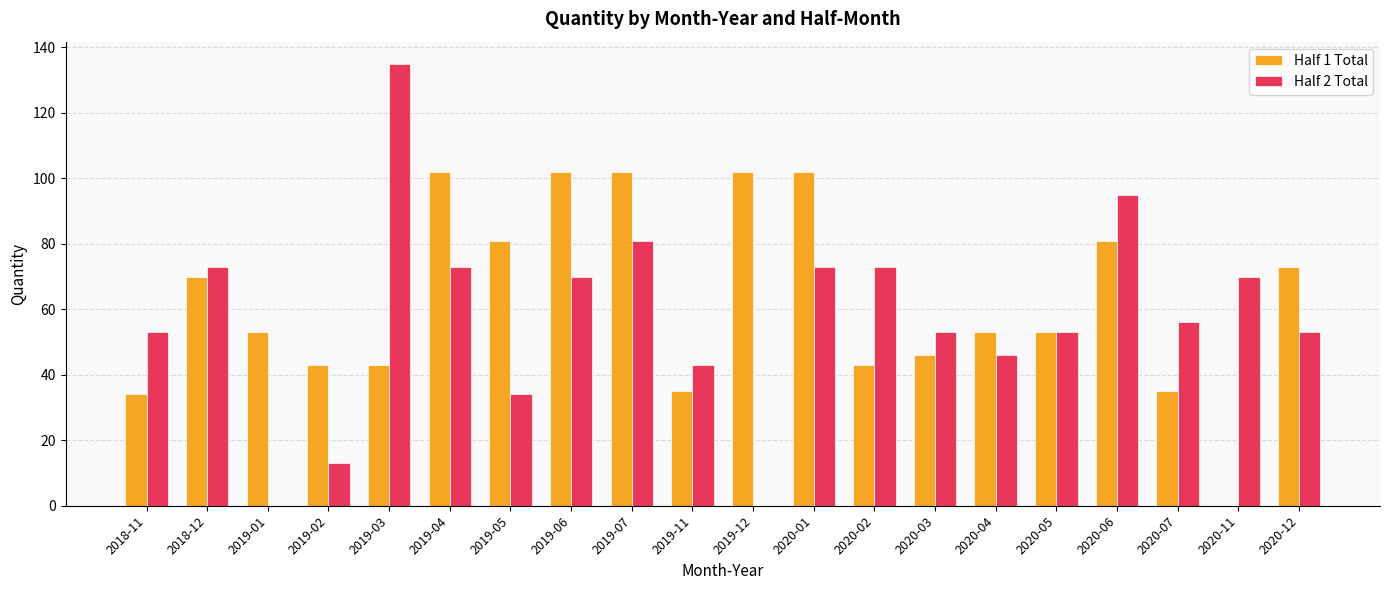

What are all the series names shown in the legend?

Half 1 Total, Half 2 Total